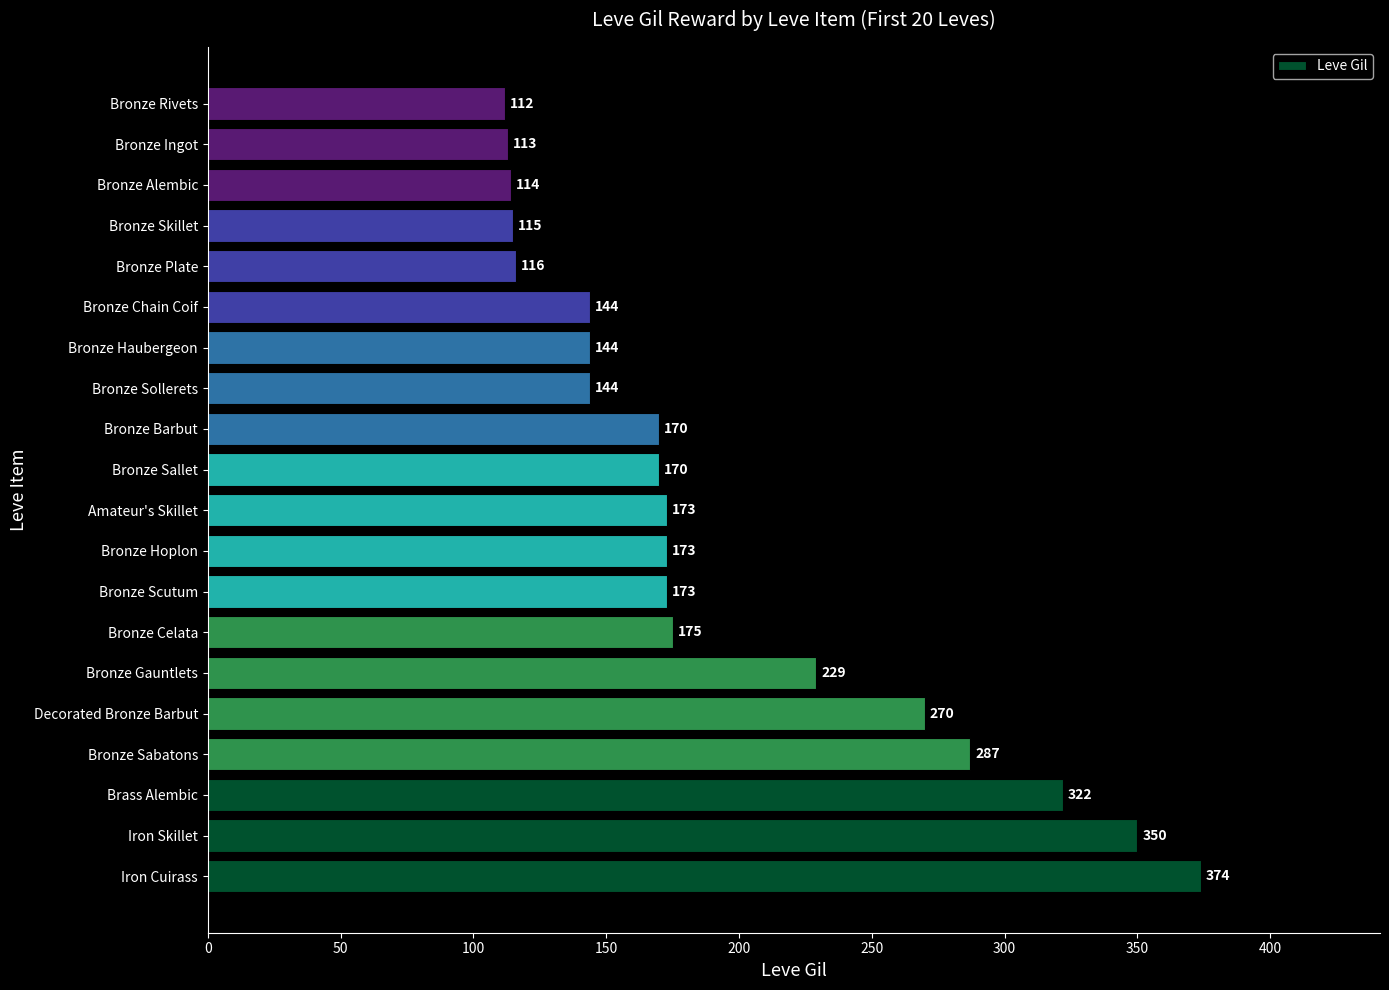

What is the ratio of the value at Iron Skillet to the value at Bronze Sabatons?

1.2